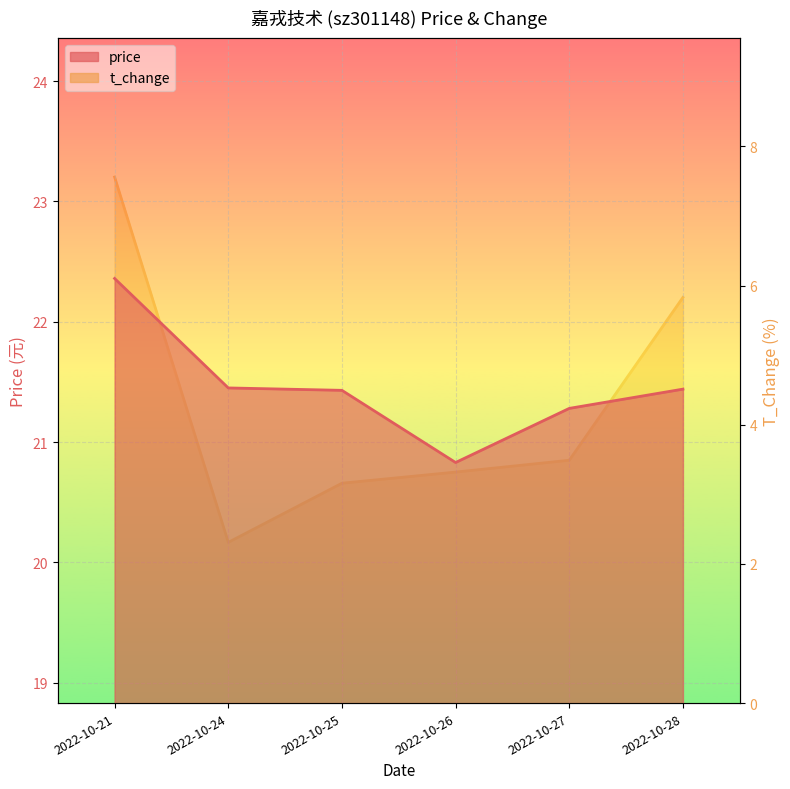

At which label does price reach its peak?

2022-10-21